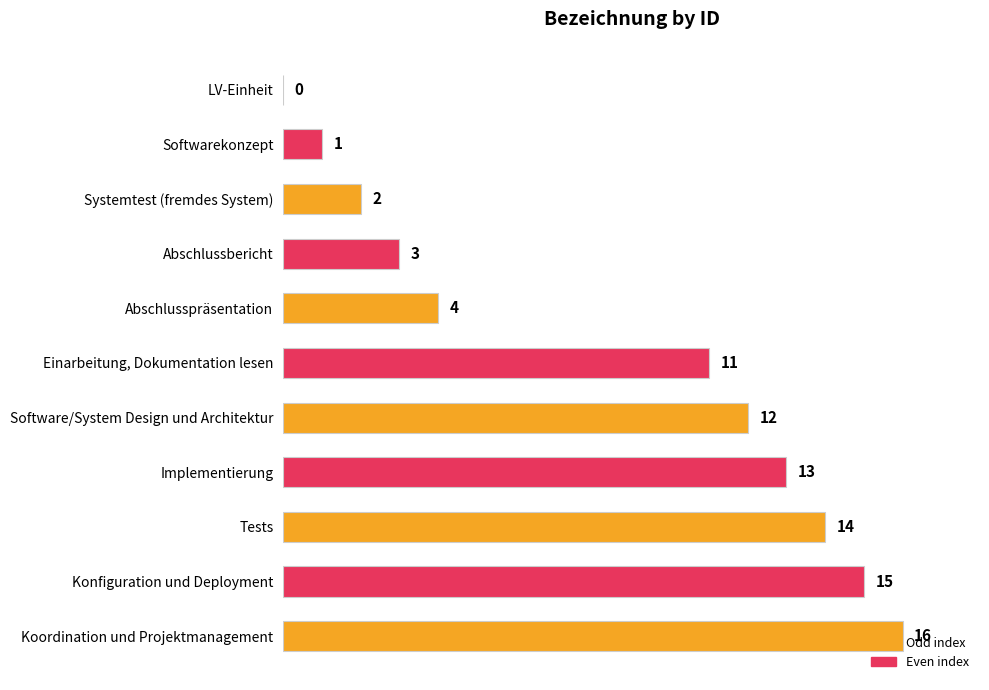

How many categories are shown in the chart?

11